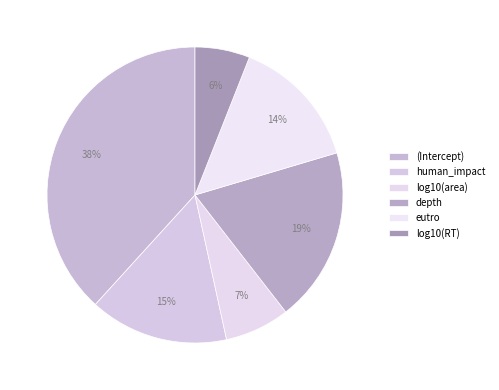

Which slice is the largest?

(Intercept)